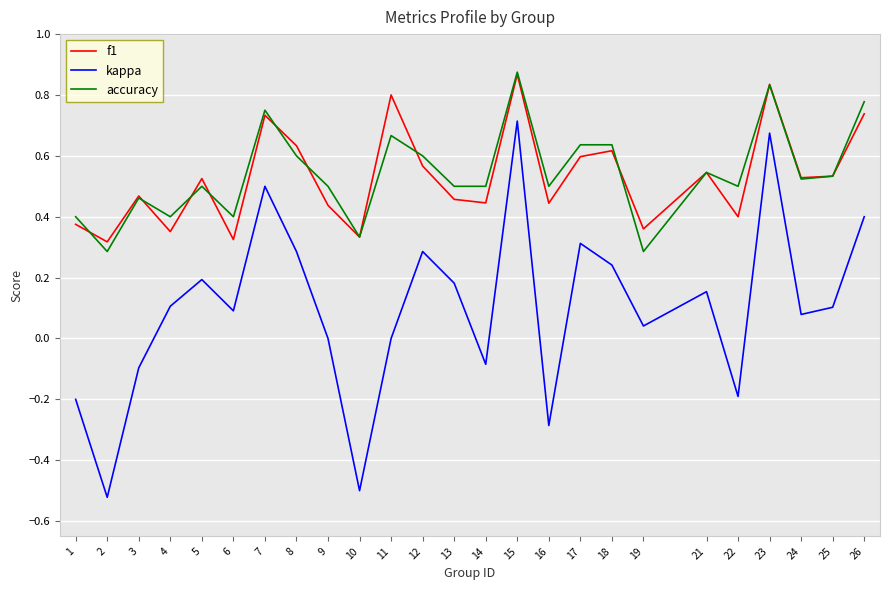

Is this an area chart (filled region under the line)?

No